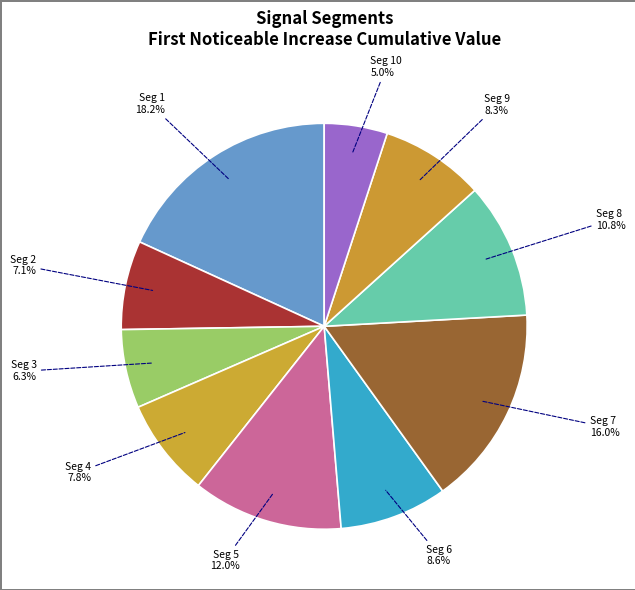

Does any single category account for the majority?

No